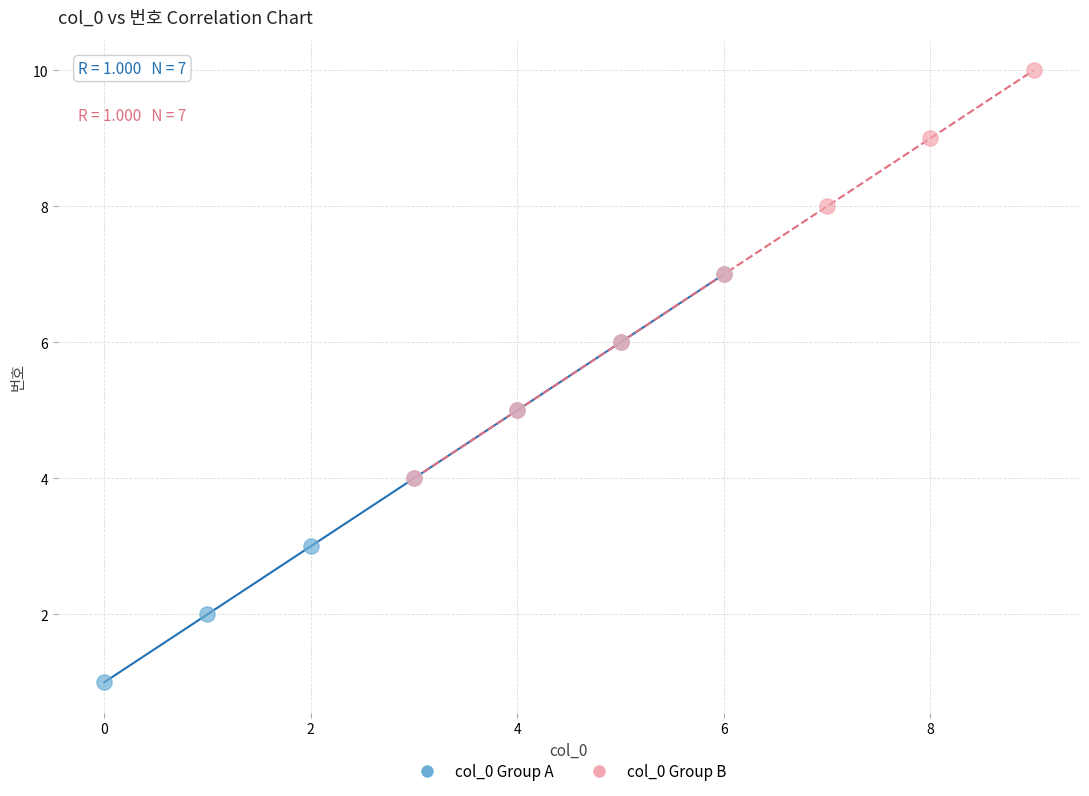

What are all the series names shown in the legend?

col_0 Group A, col_0 Group B